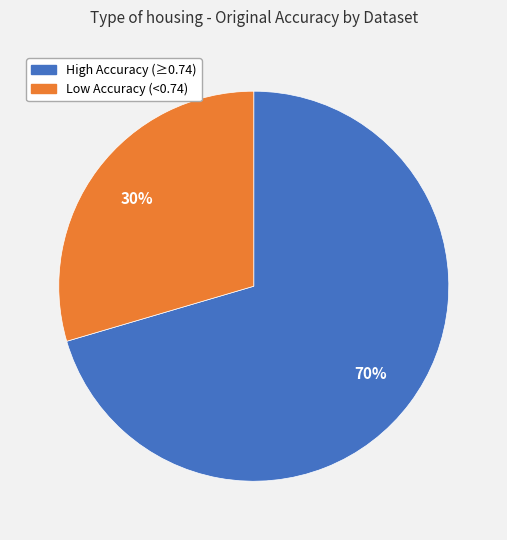

To the nearest percent, what is the average slice percentage?

50%